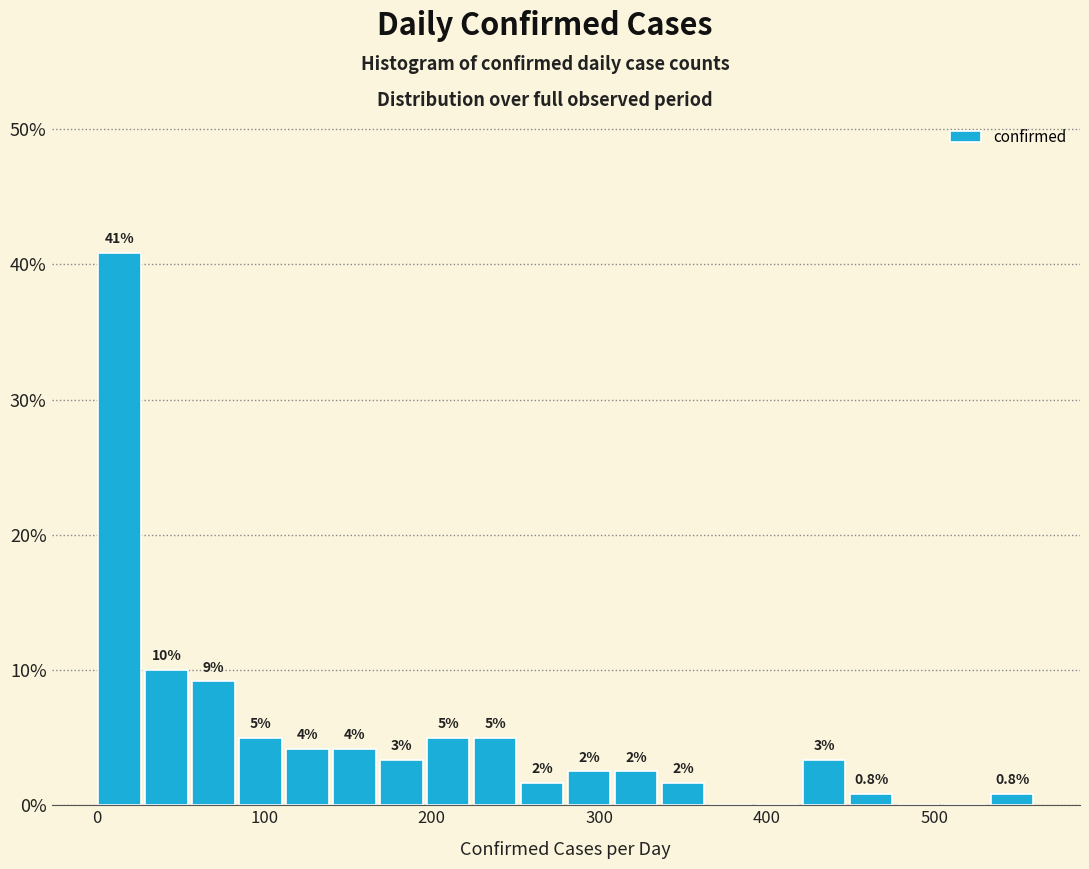

Around what value on the x-axis is the tallest bar? Give the approximate position of its centre, as read against the axis.

10